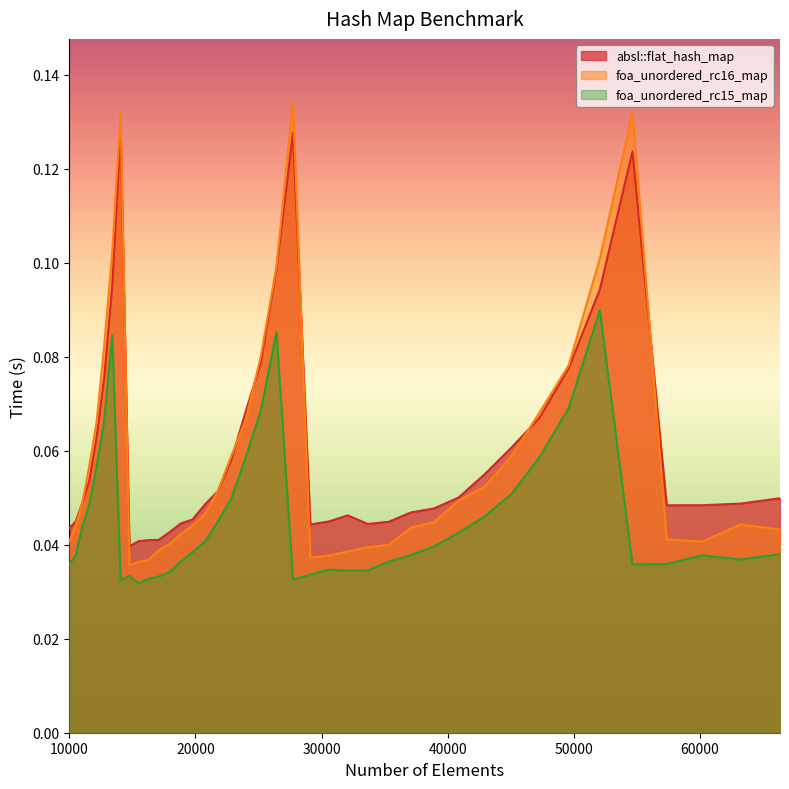

The foa_unordered_rc15_map series shows 0.0 at 37089. True or false?

True